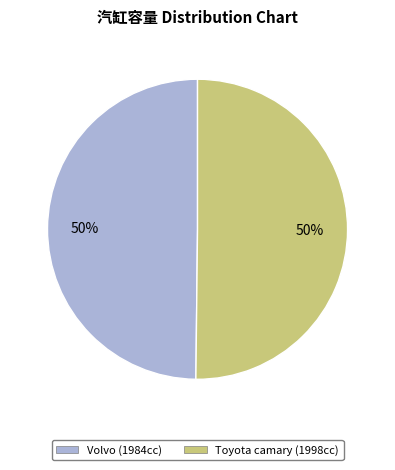

How many slices are in this pie chart?

2